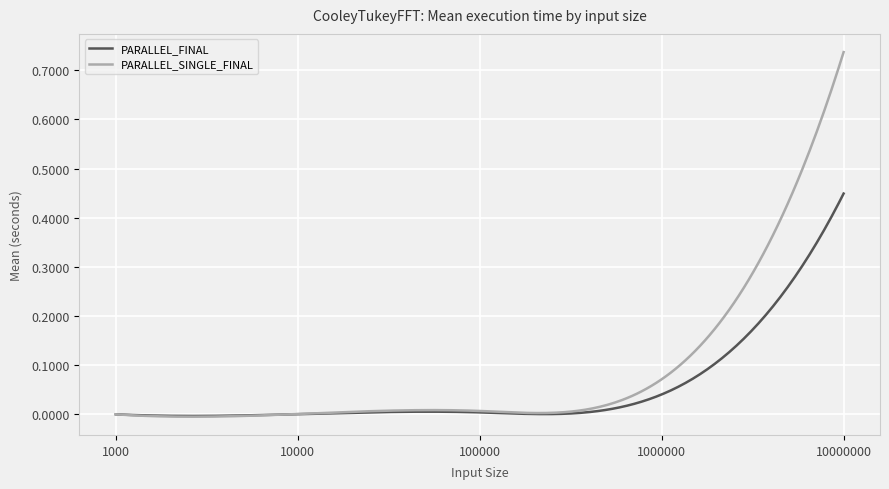

Which series has the largest range (max minus min)?

PARALLEL_SINGLE_FINAL